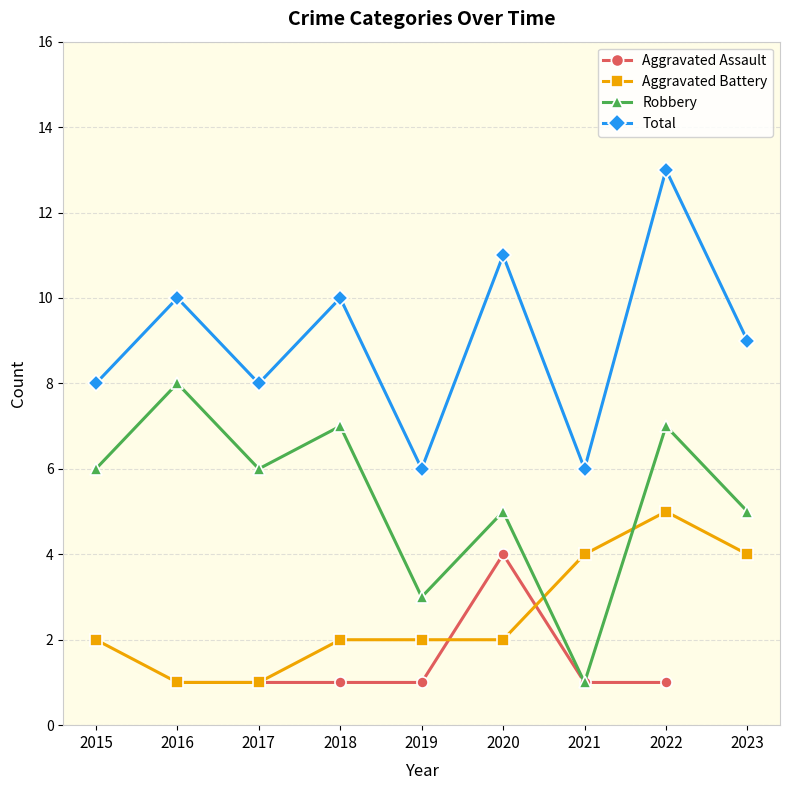

What is the difference between the second highest and minimum values in the Total series?

5